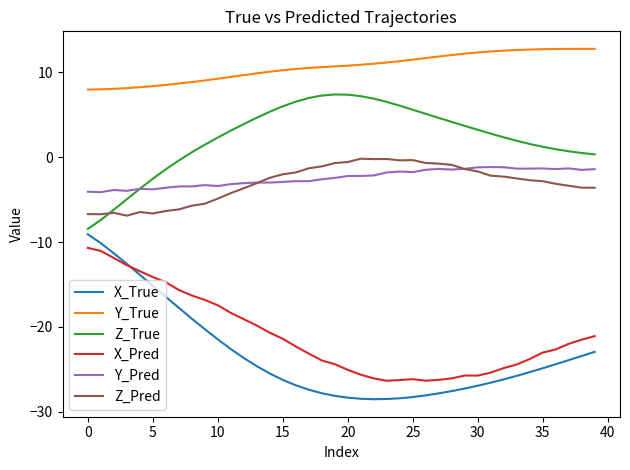

True or false: Z_True and Y_True intersect in this chart.

False